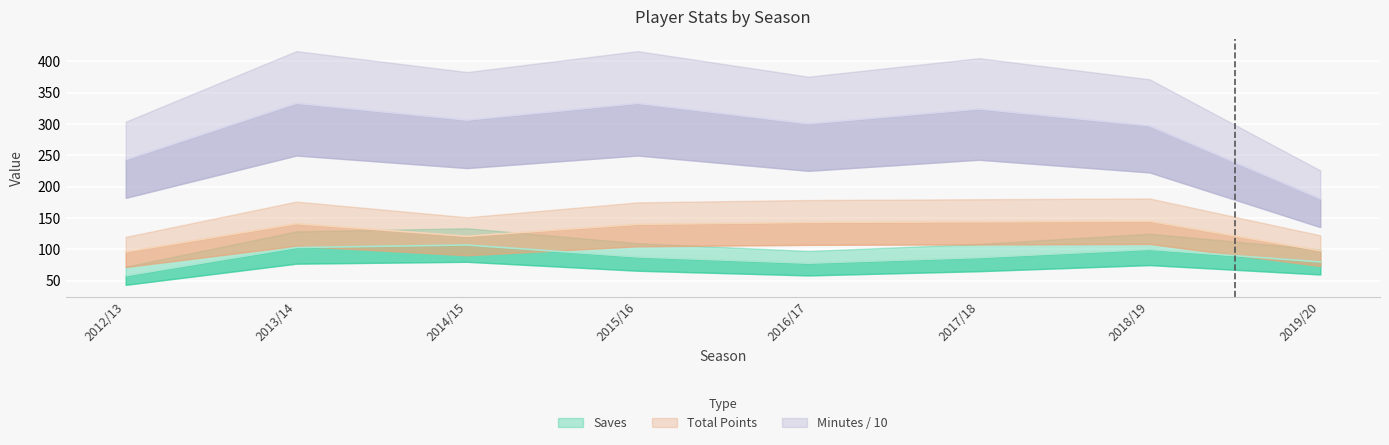

What is the difference between the total_points values at 2015/16 and 2019/20?

42.0